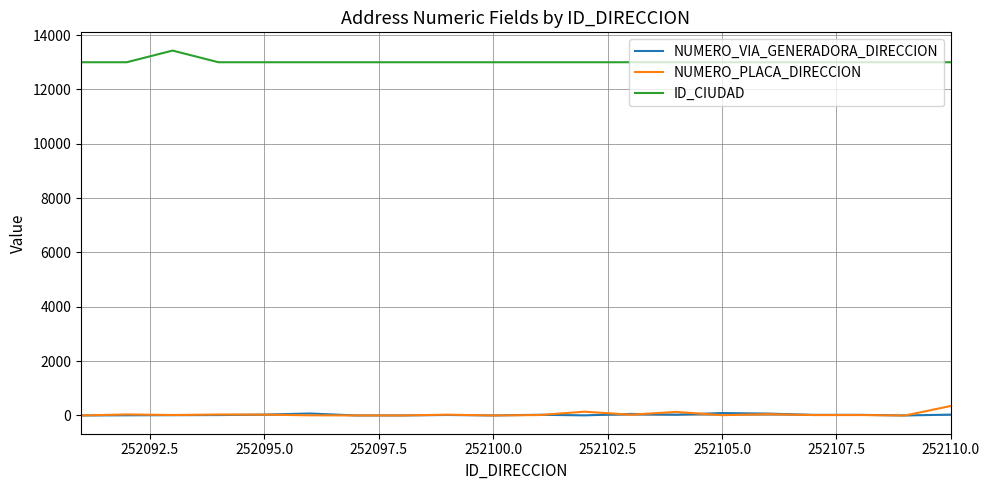

List the series in order of their peak value, lowest first.

NUMERO_VIA_GENERADORA_DIRECCION, NUMERO_PLACA_DIRECCION, ID_CIUDAD